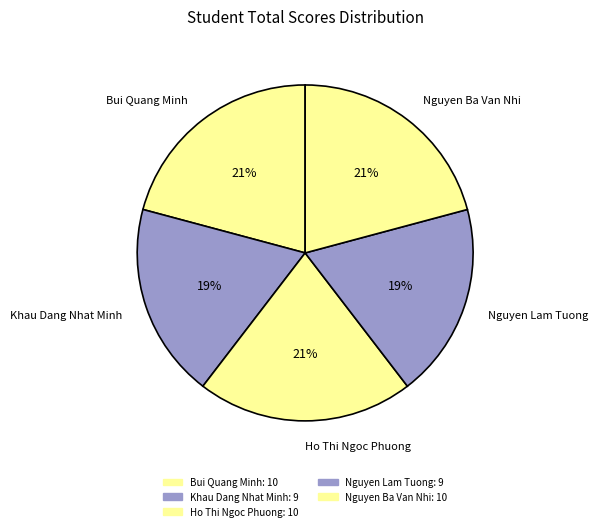

Do Ho Thi Ngoc Phuong and Nguyen Ba Van Nhi together represent more than half of the pie?

No